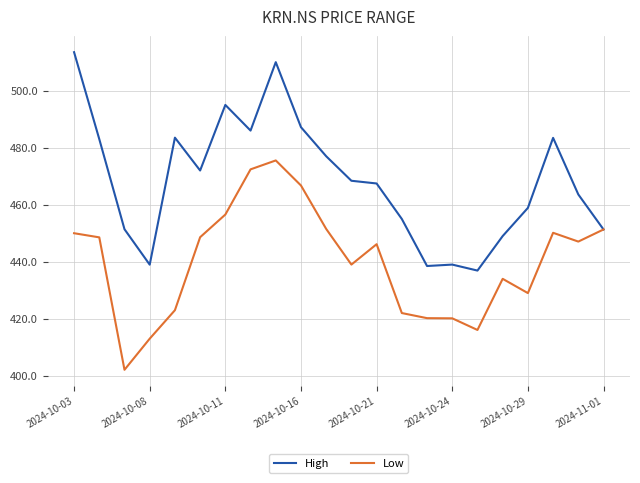

Which series has the widest spread of values?

High